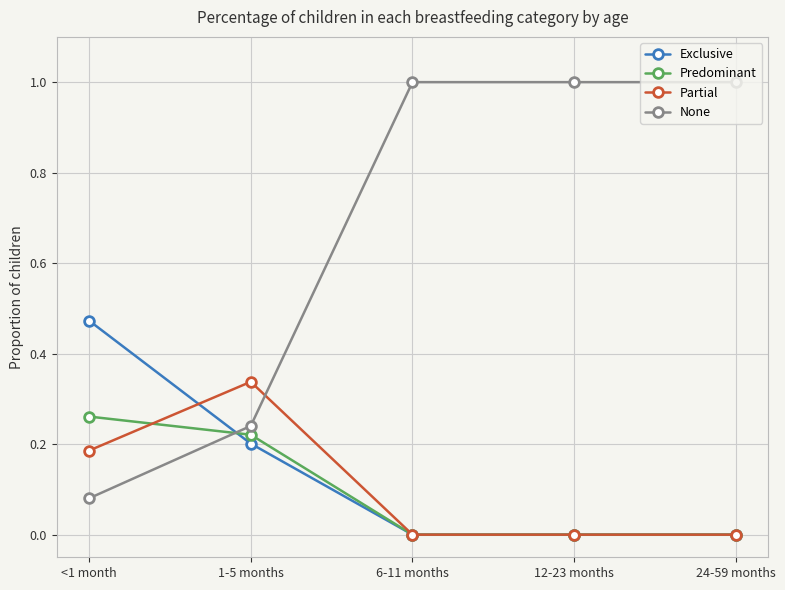

Which series has the largest total across all categories?

None